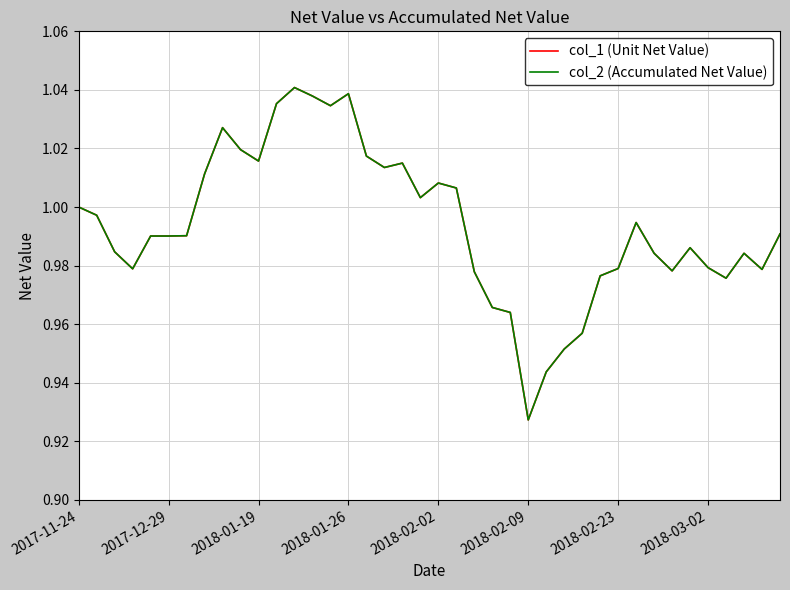

Does the chart display data point markers on the line(s)?

No